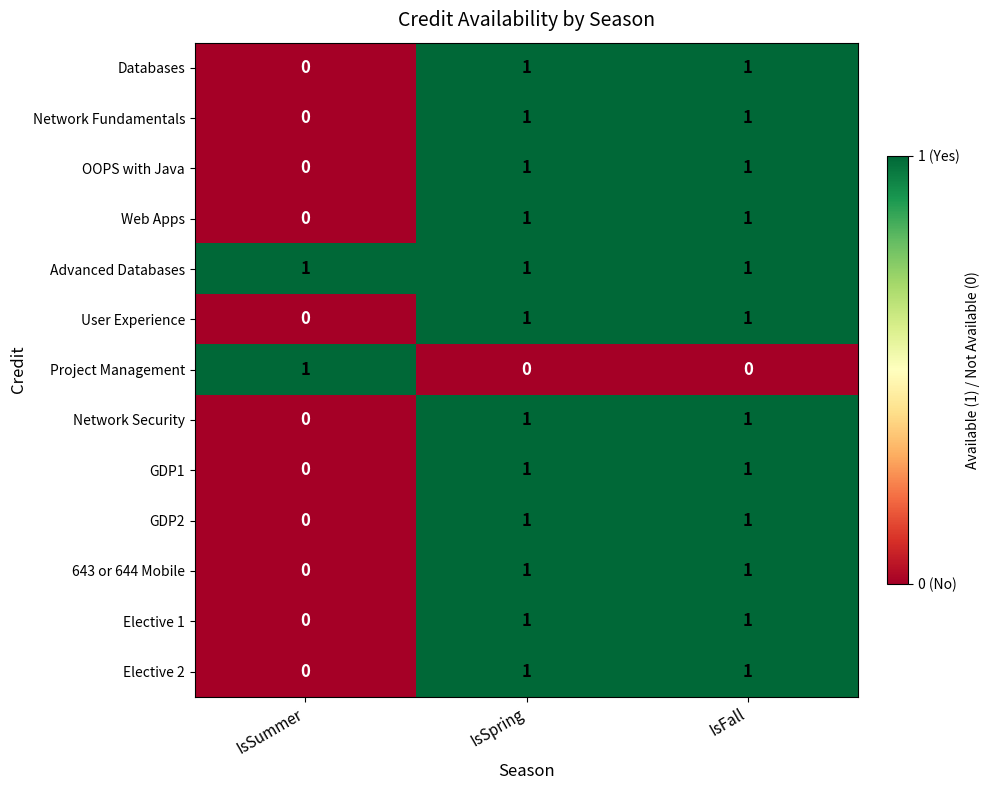

The Web Apps series shows 1 at IsFall. True or false?

True